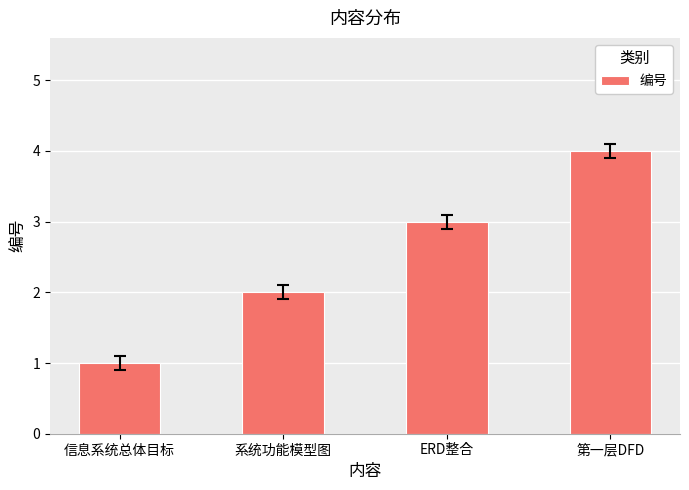

How many values are between 2 and 4?

3